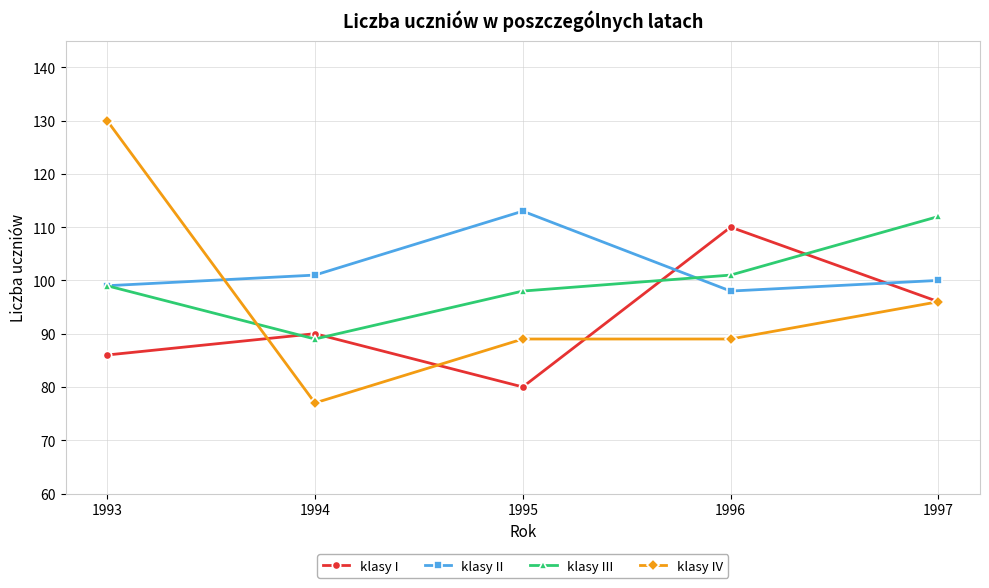

True or false: klasy II has more than 0 points higher than both neighbors.

True